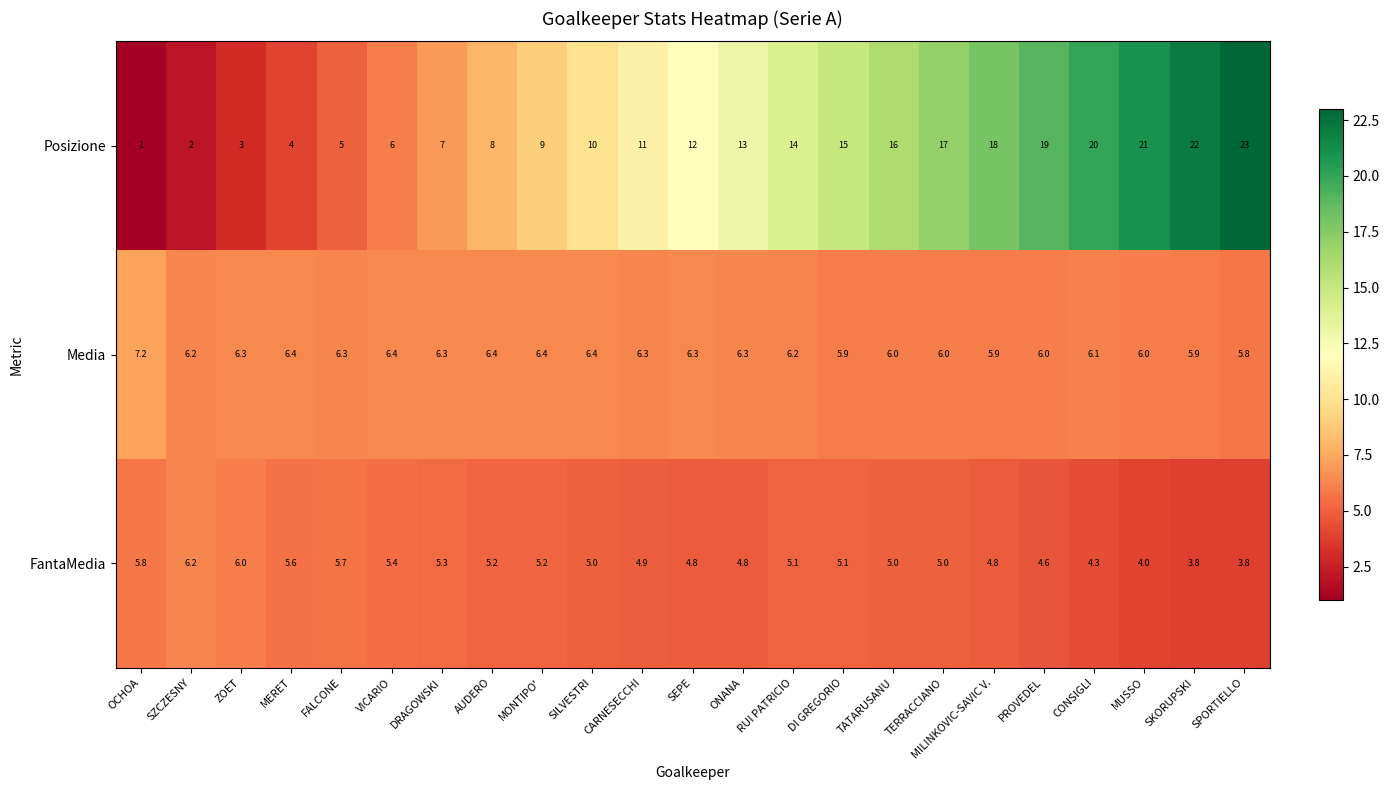

Between VICARIO and SPORTIELLO, which series saw the biggest shift?

Posizione